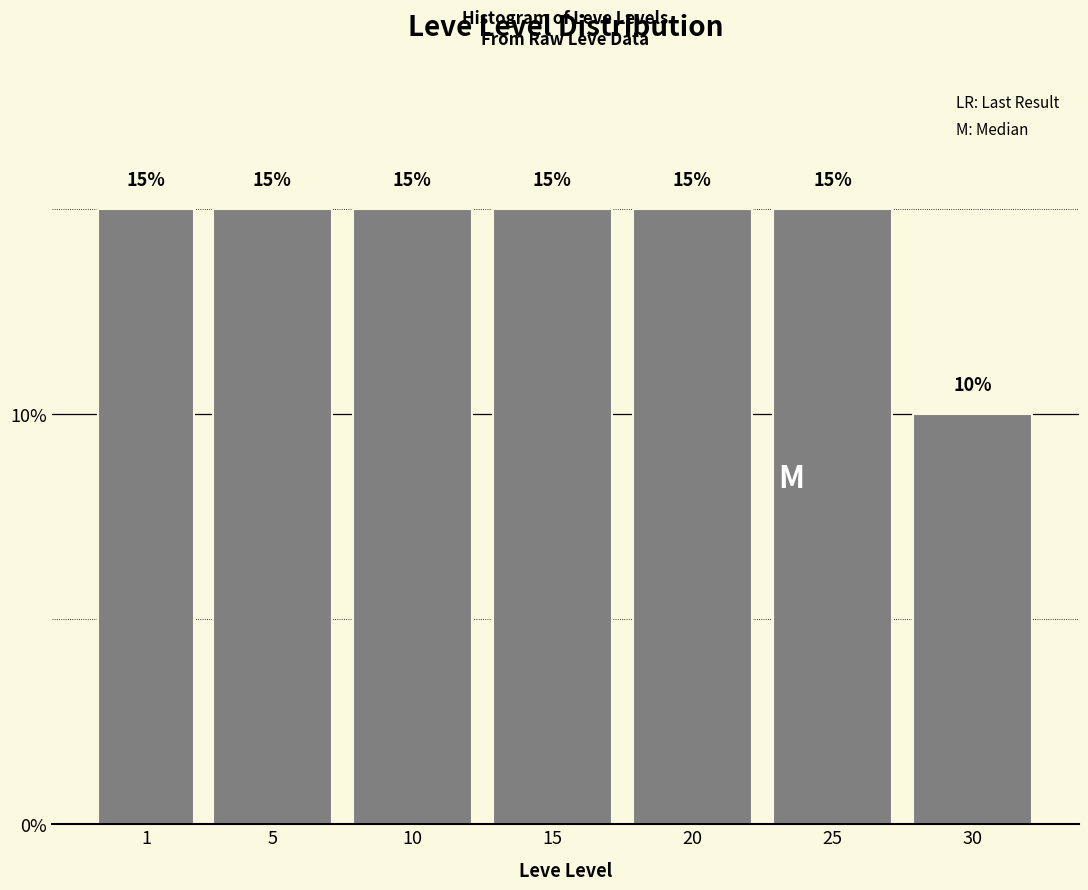

Reading left to right, transcribe all the data shown in this chart.

15	15	15	15	15	15	10